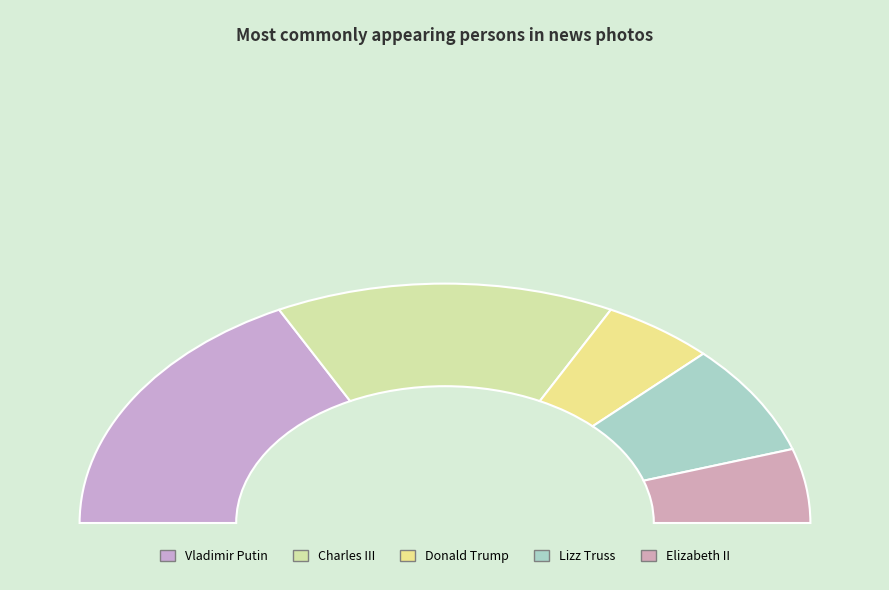

Combined, what portion of the pie is Lizz Truss and Charles III?

45.0%